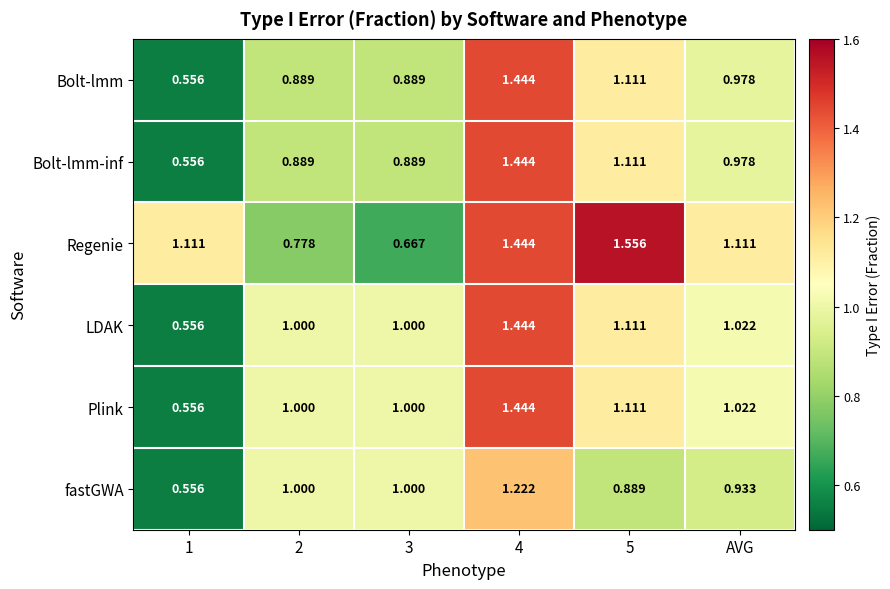

Which series has the largest total across all categories?

Regenie